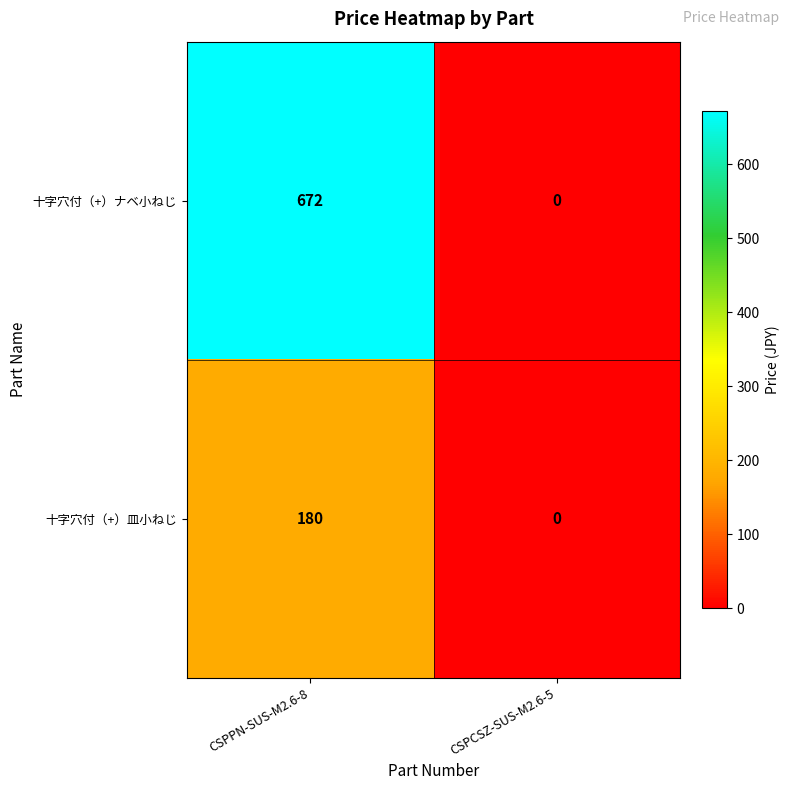

Reading left to right, extract all data points from this chart.

十字穴付（+）ナベ小ねじ: CSPPN-SUS-M2.6-8=672	CSPCSZ-SUS-M2.6-5=0
十字穴付（+）皿小ねじ: CSPPN-SUS-M2.6-8=180	CSPCSZ-SUS-M2.6-5=0